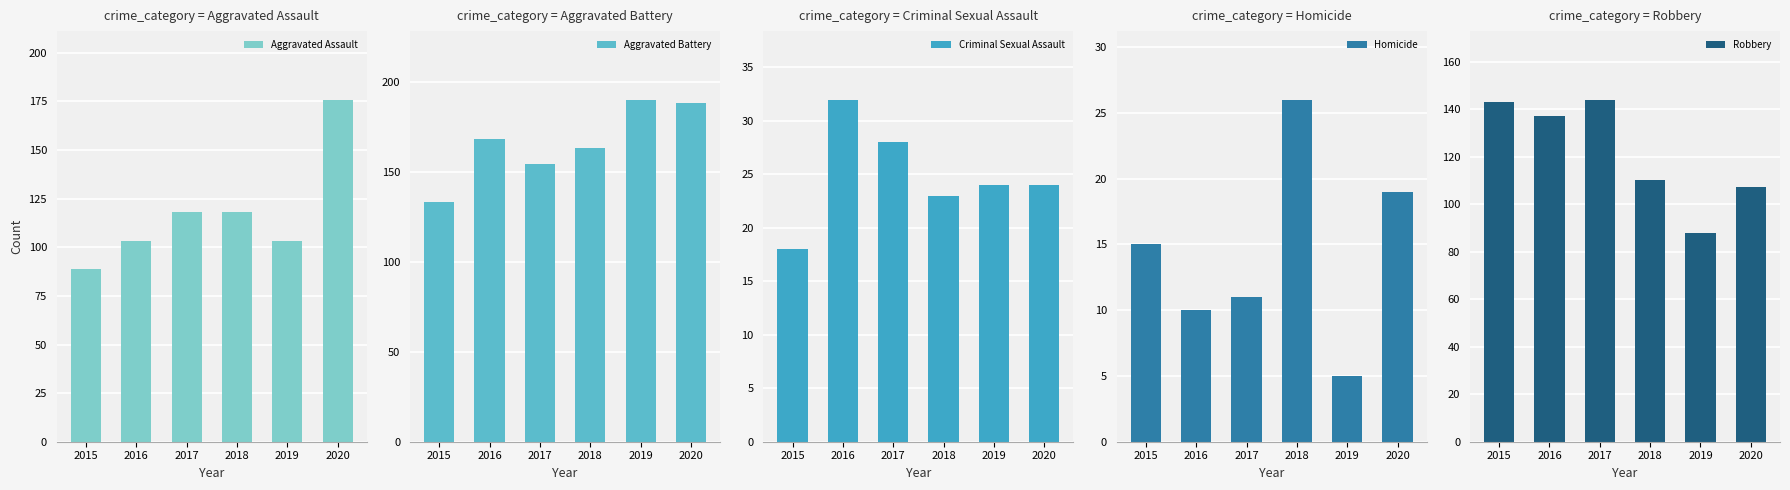

What is the minimum value for Aggravated Assault?

89